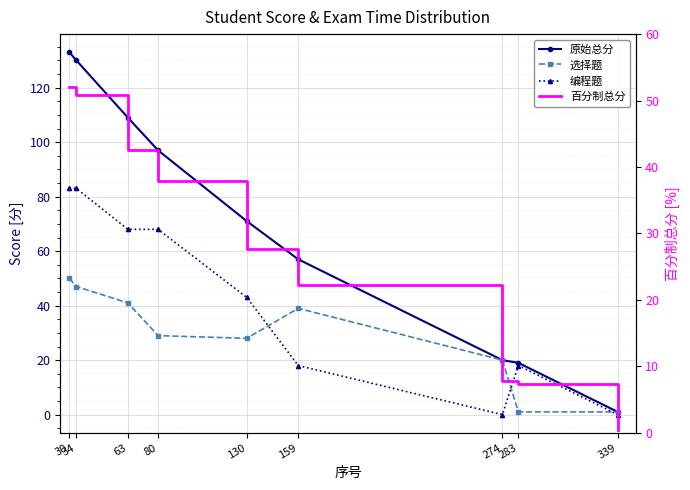

Which series changed the most between 130 and 283?

原始总分